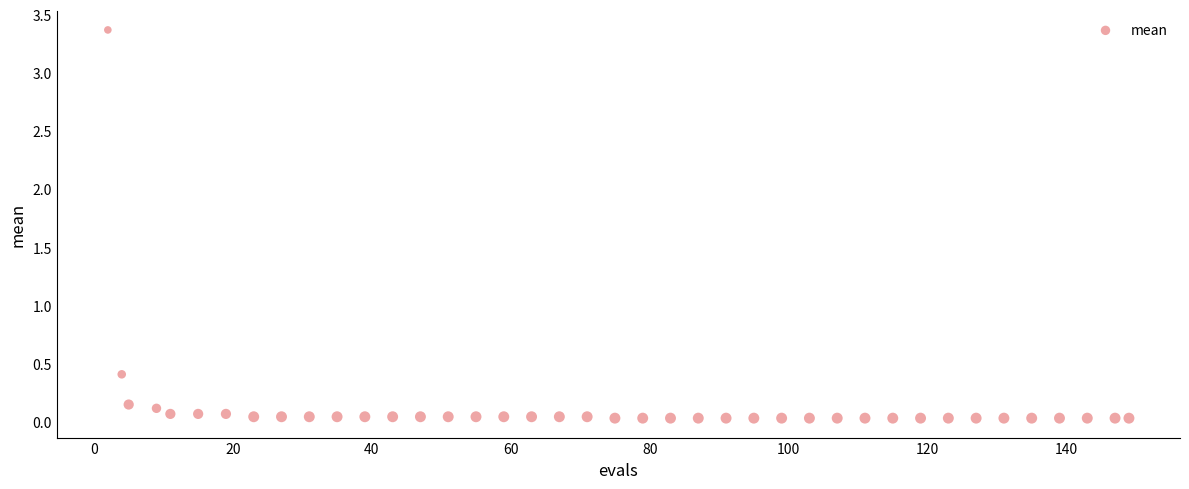

What is the range of X values (max minus min)?

147.0